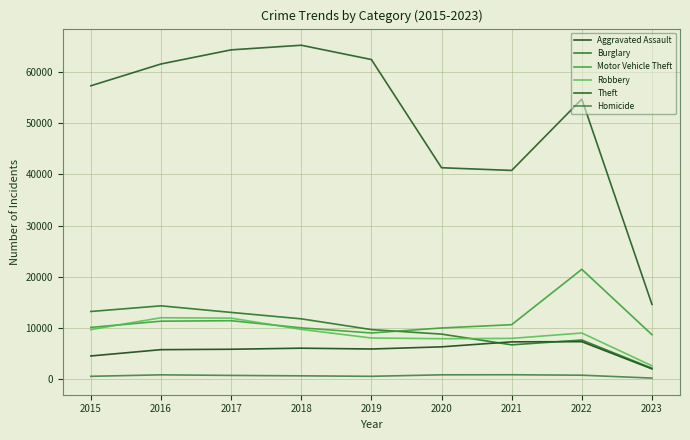

What is the difference between the maximum and second lowest values in the Theft series?

24501